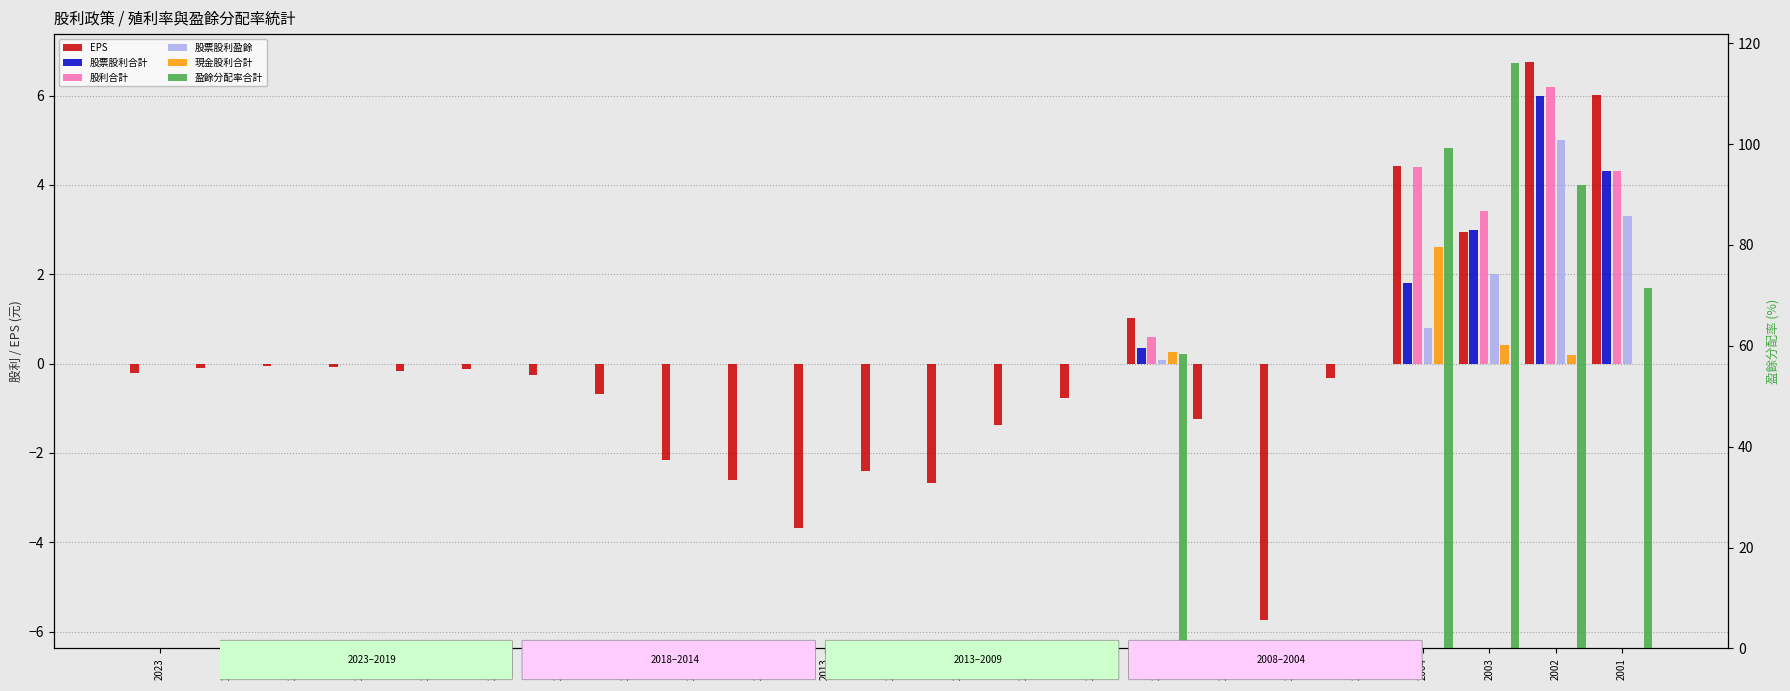

How many values in the EPS series are below 0?

18